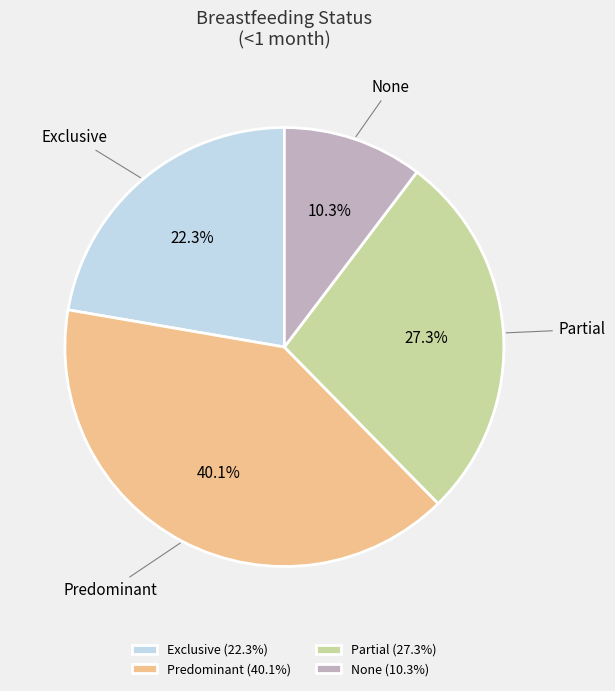

Is the sum of Exclusive and None greater than half?

No